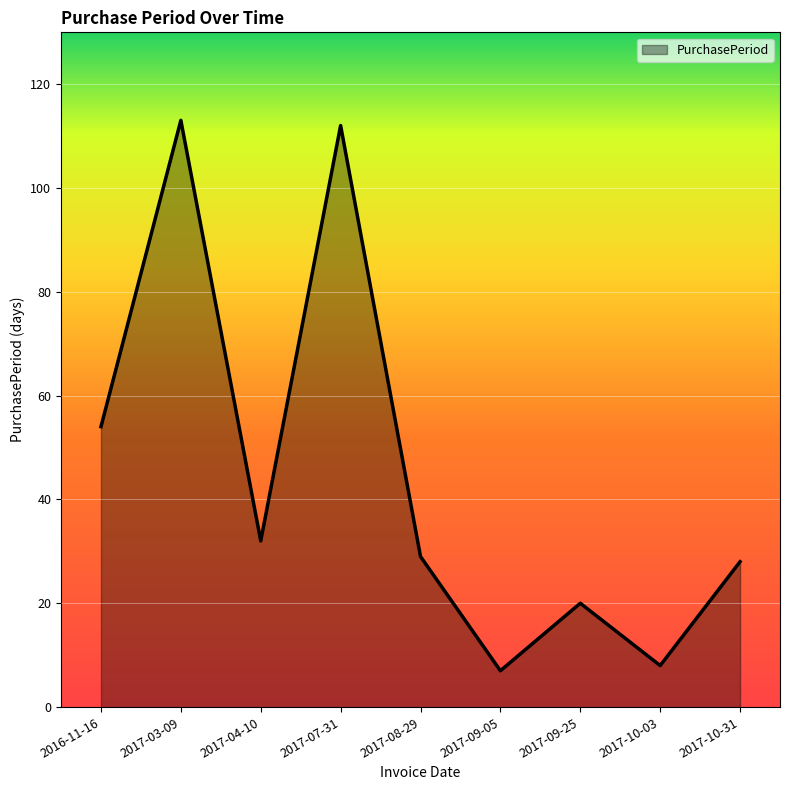

True or false: the data shows 29 at 2017-08-29.

True